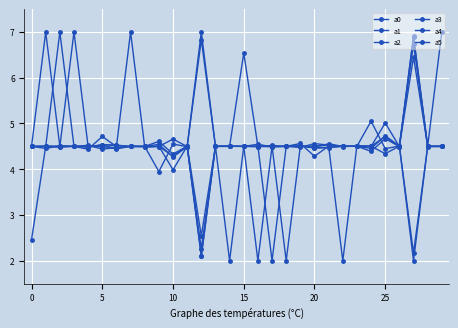

How many lines are shown in the chart?

6